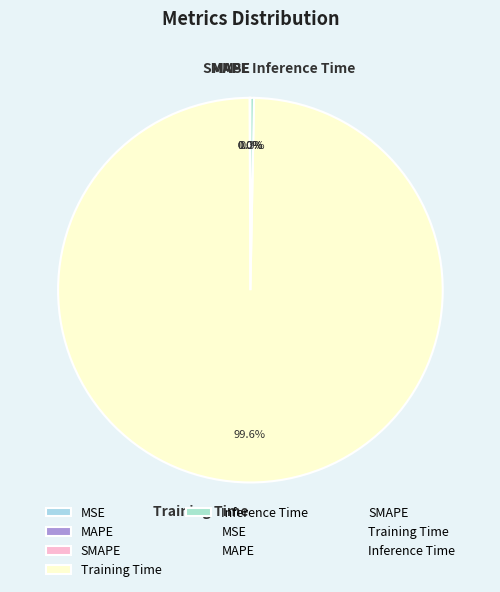

What is the largest slice in the pie chart?

Training Time